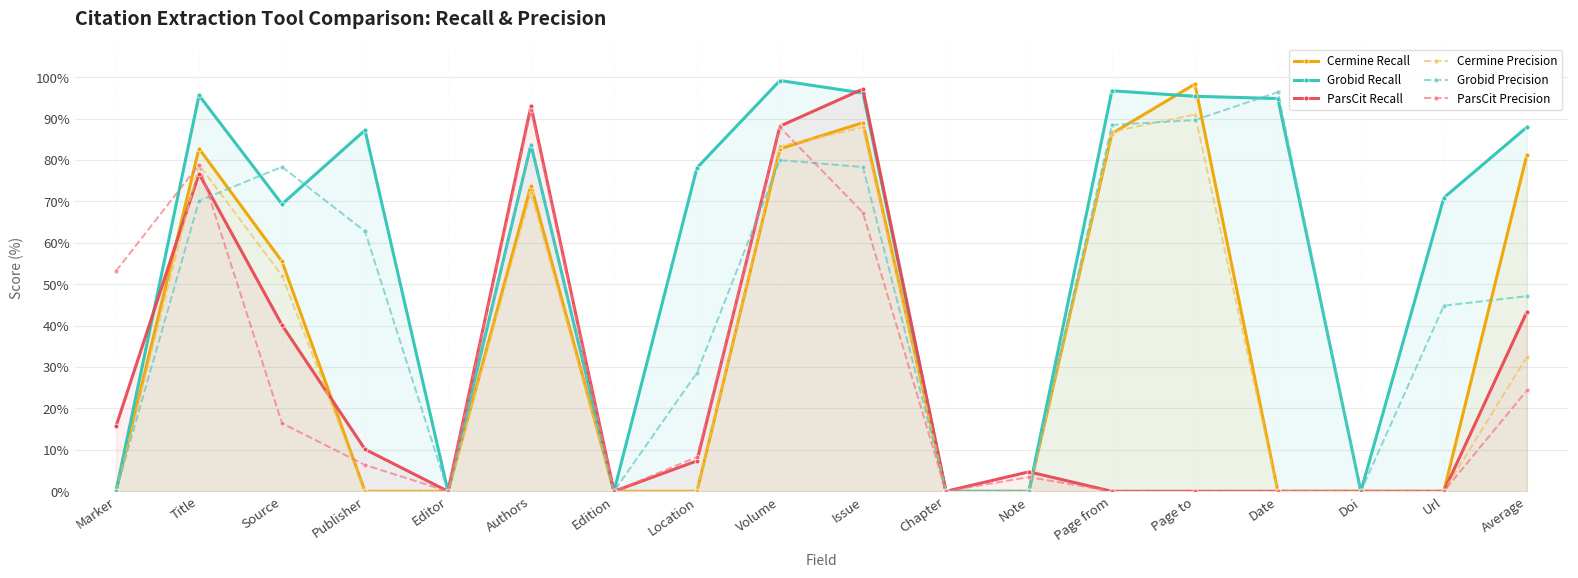

What is the sum of all Cermine Recall values?

649.8